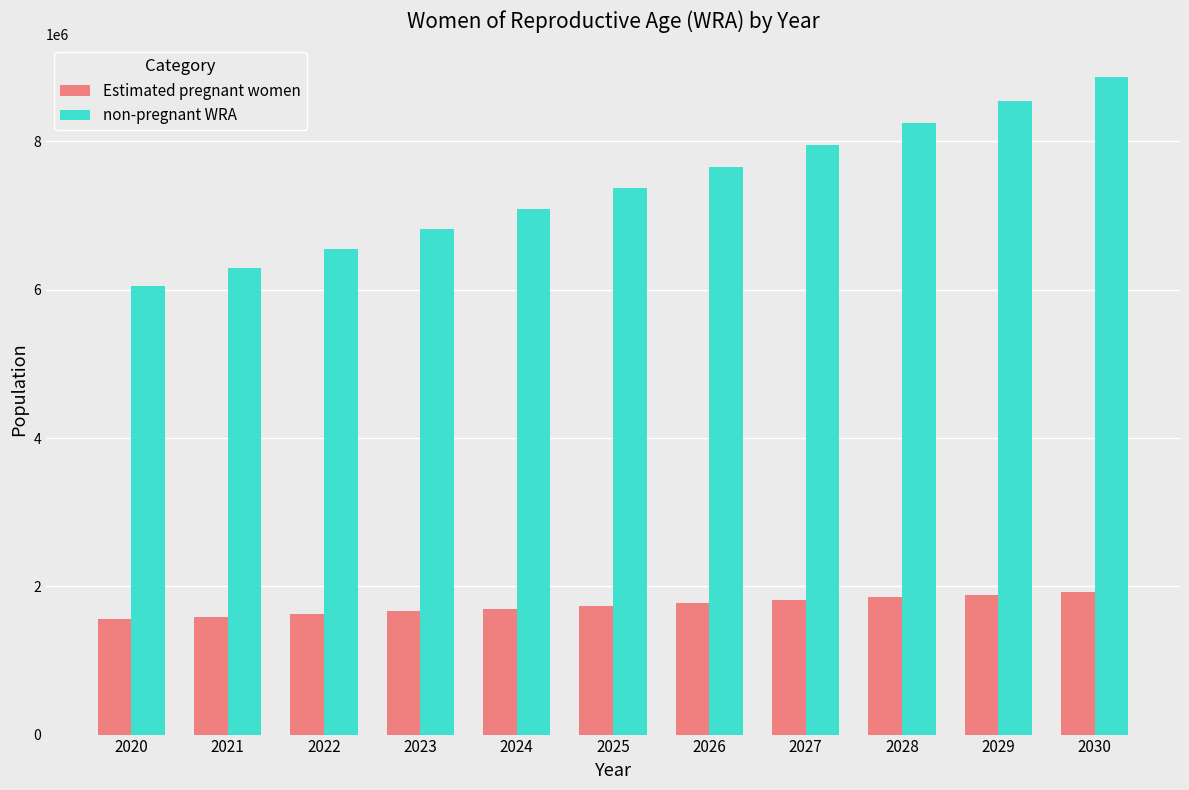

What is the spread (max minus min) of values at 2030?

6940762.8